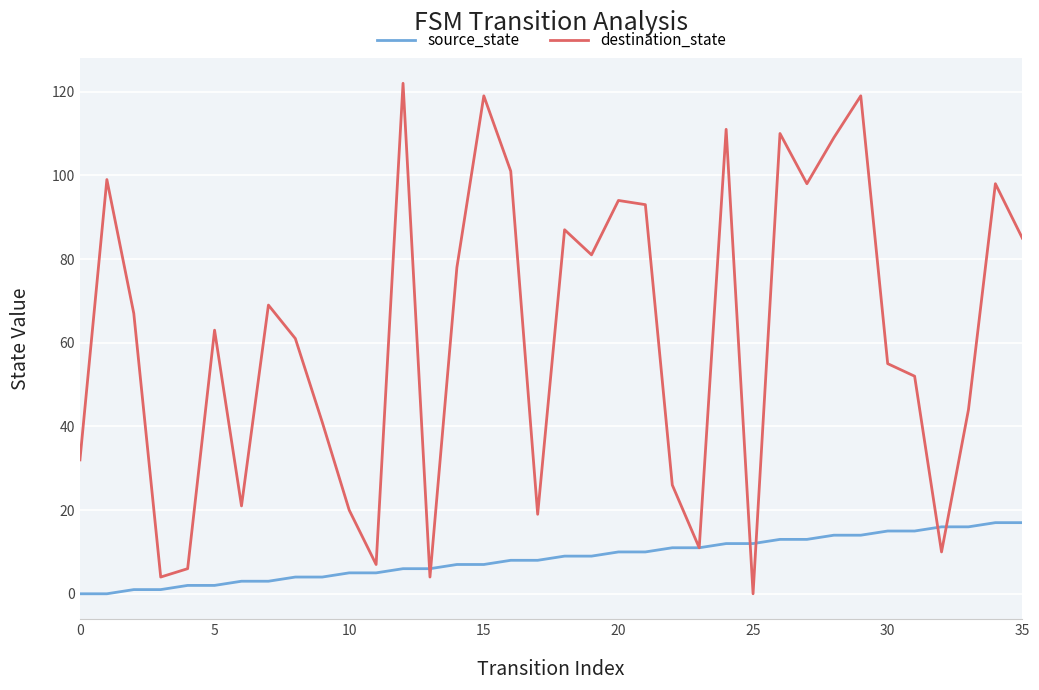

List the series in order of their peak value, highest first.

destination_state, source_state